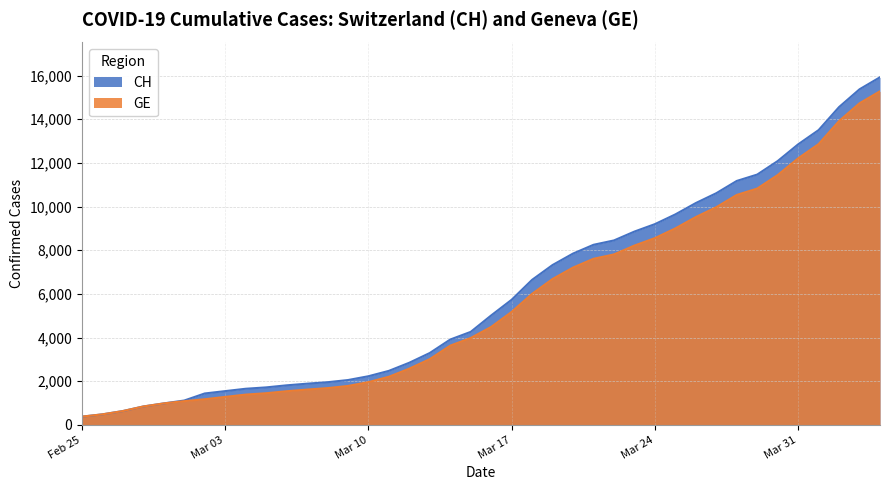

What is the maximum value for CH?

15926